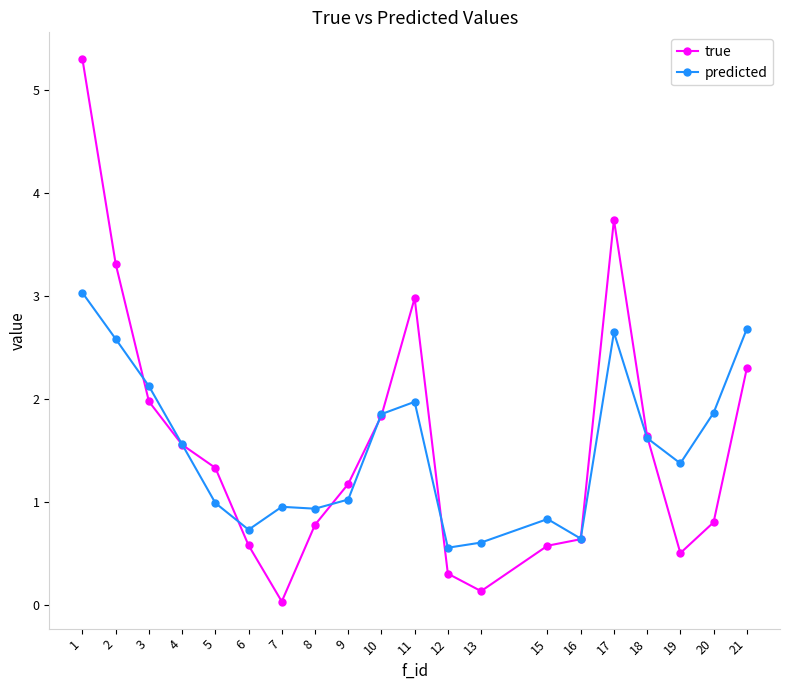

Which series ends up on top after the final intersection of true and predicted?

predicted